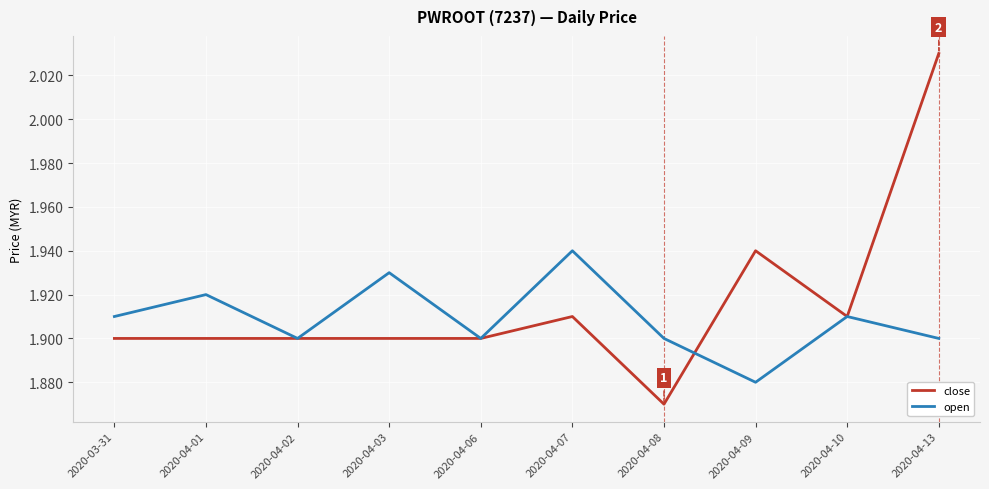

What is the sum of the open values at 2020-04-06 and 2020-03-31?

3.8